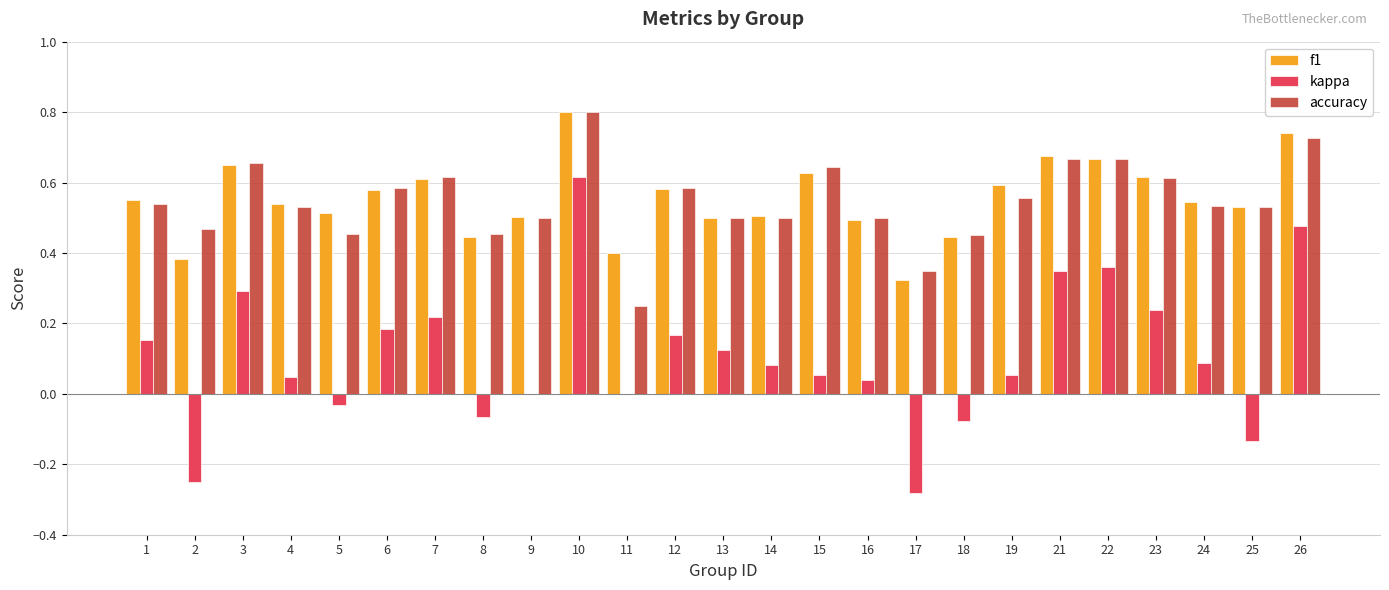

Which series changed the most between 1 and 25?

kappa